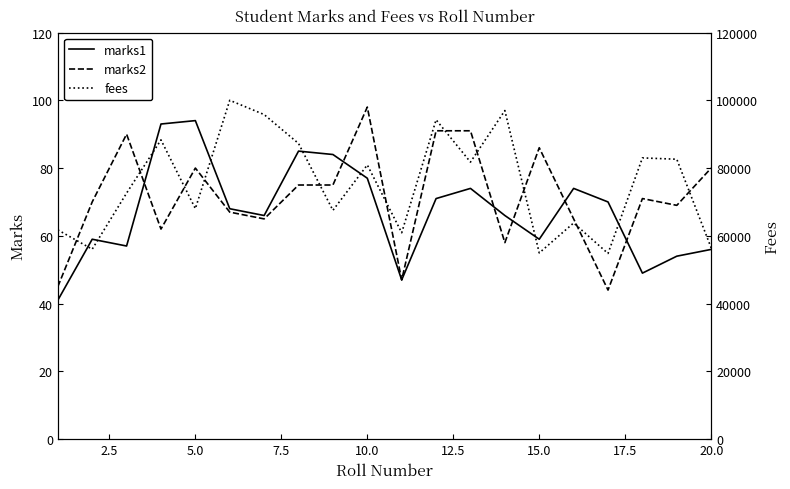

The value of marks2 at 20.0 is 80. True or false?

True